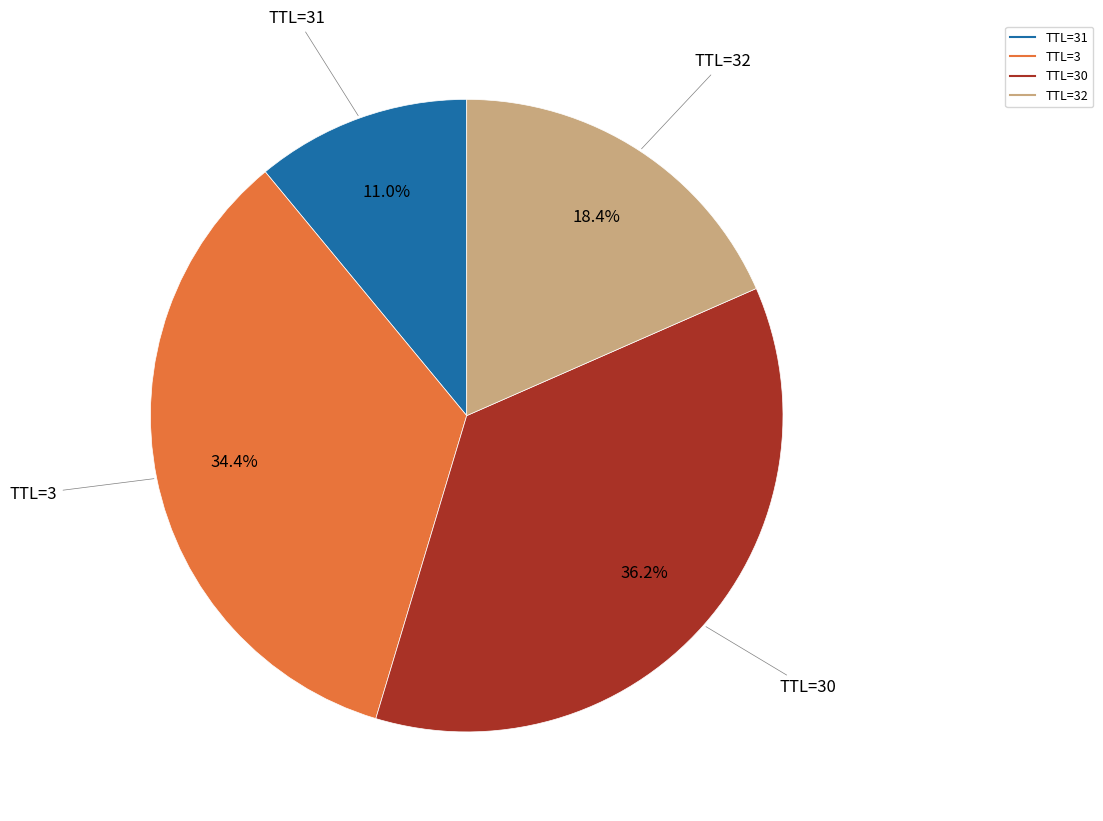

How many slices are in this pie chart?

4